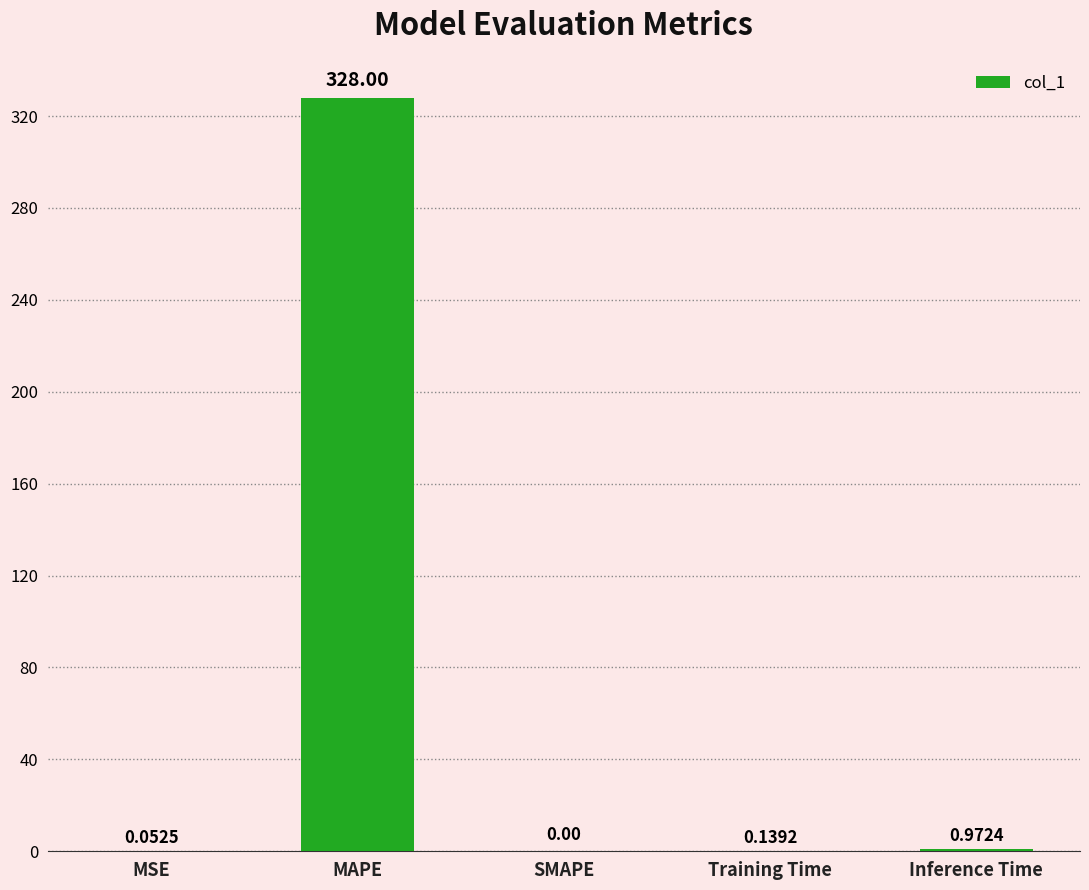

At which label is the value closest to 163?

Inference Time